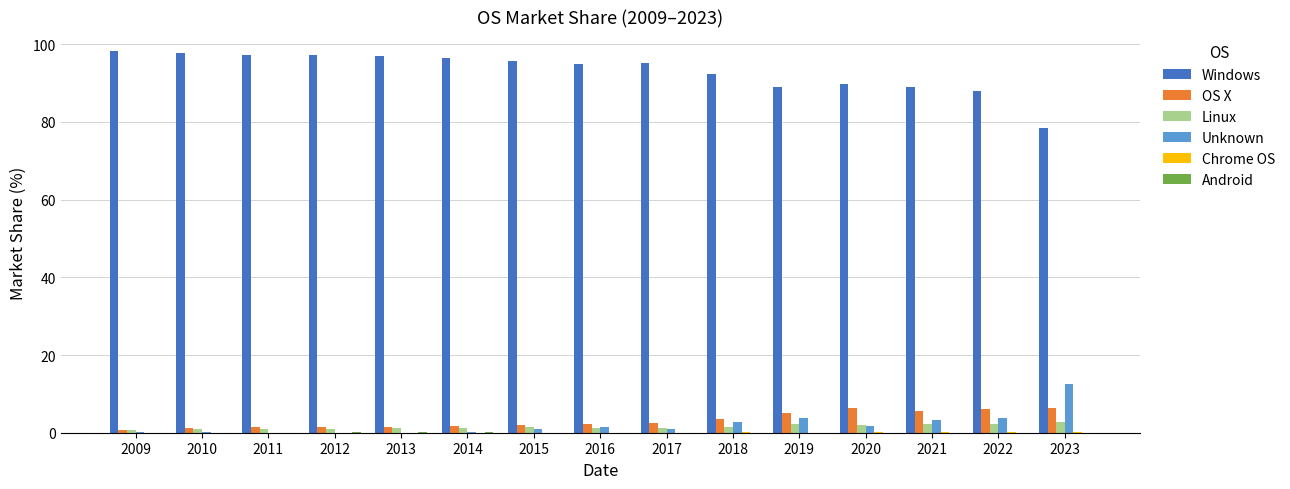

Which series has the largest total across all categories?

Windows